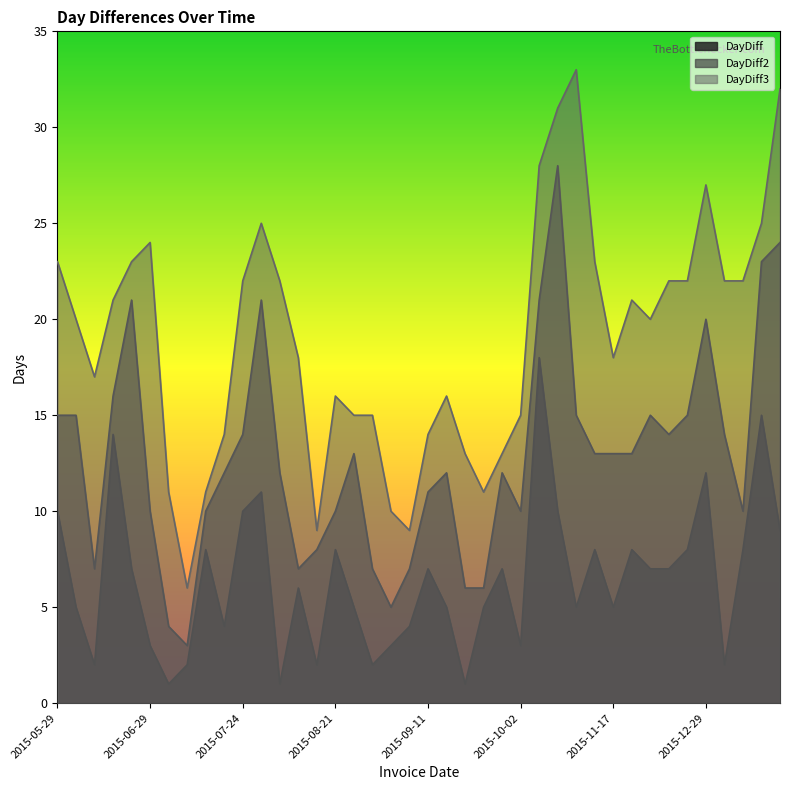

What is the difference between the maximum and minimum values in the DayDiff3 series?

27